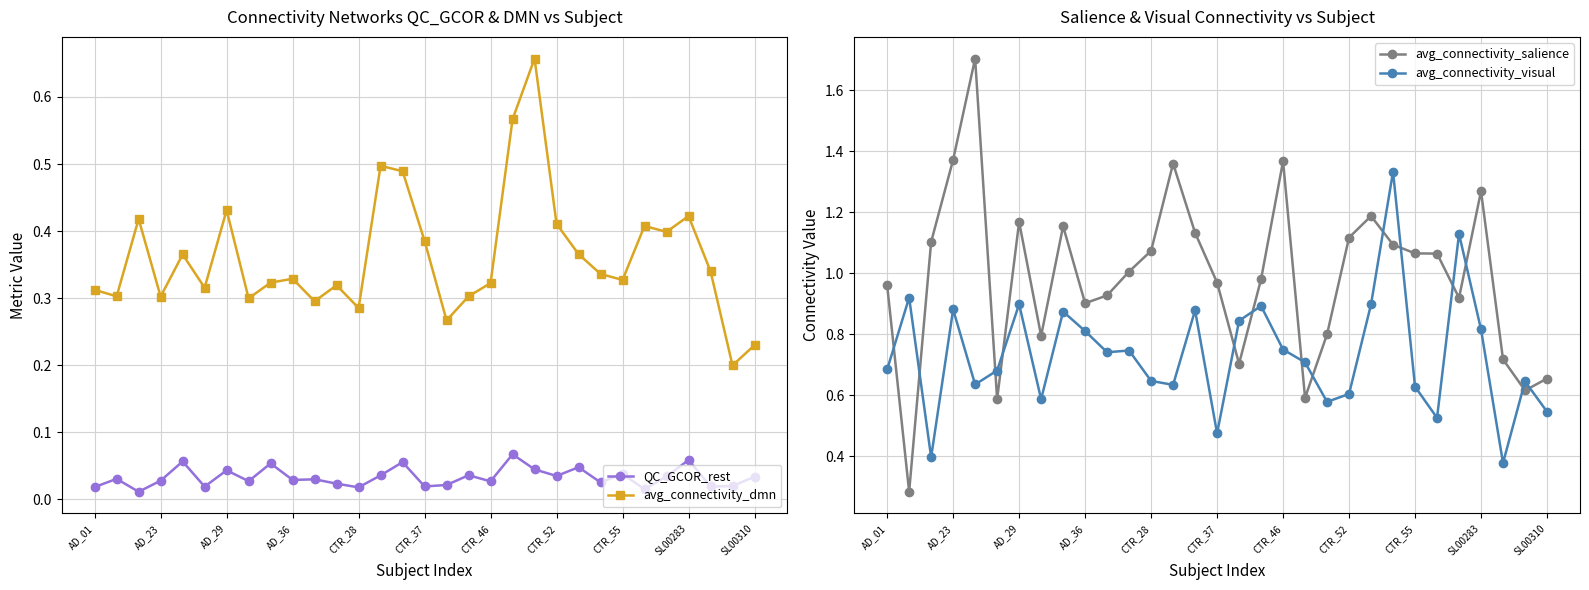

True or false: avg_connectivity_dmn and QC_GCOR_rest cross at least once.

False